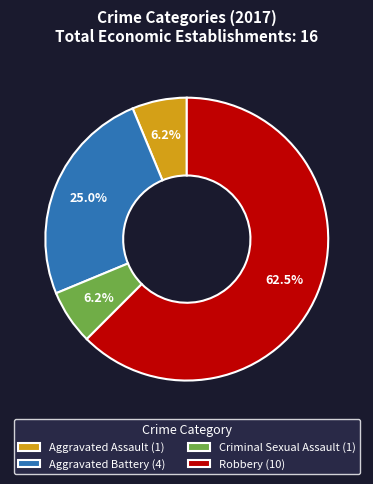

What is the largest slice in the pie chart?

Robbery (10)